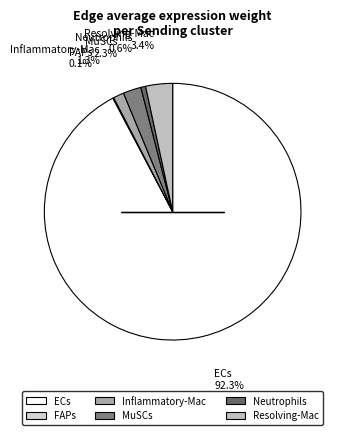

What is the majority slice?

ECs